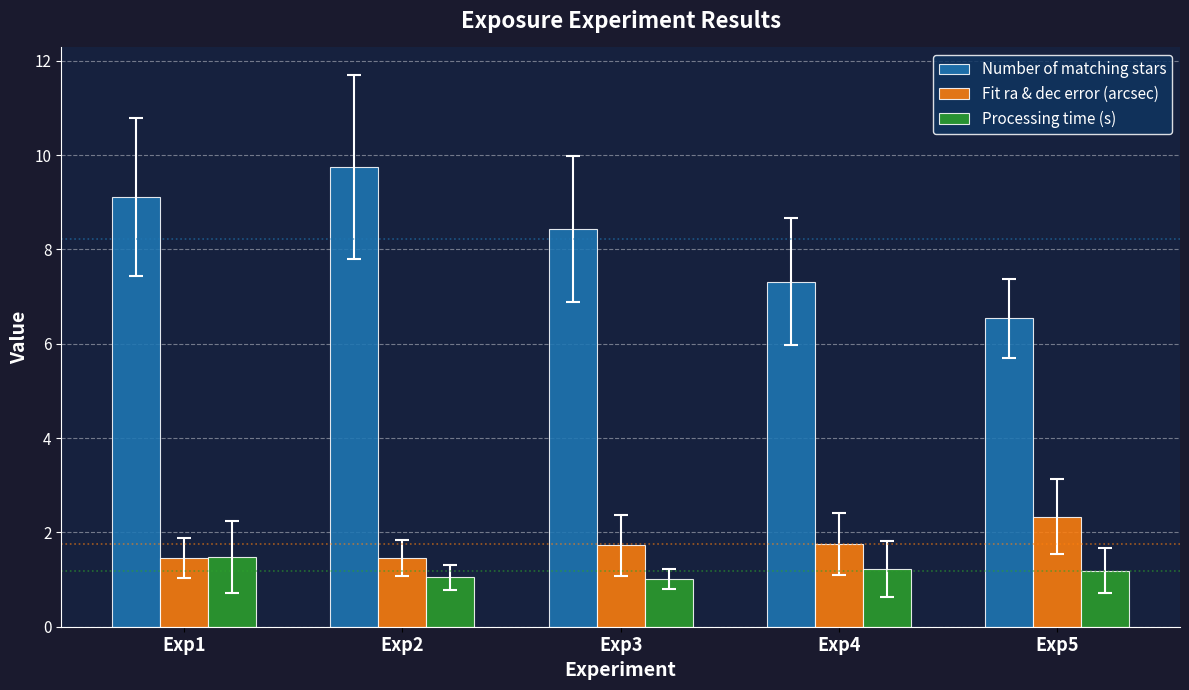

What is the highest value of the Processing time (s) series?

1.5